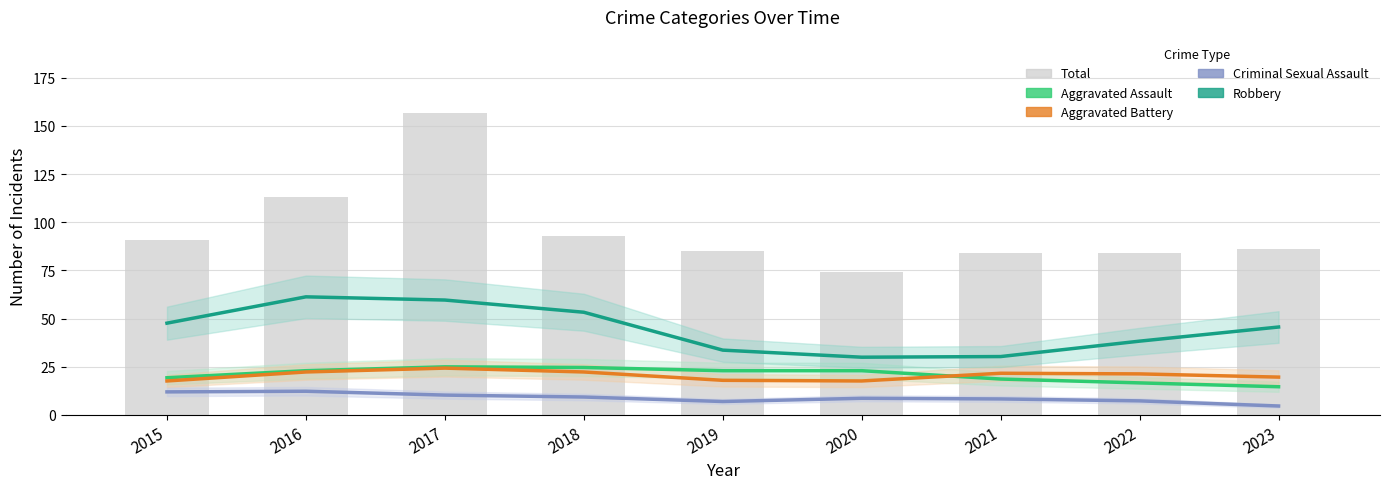

What are all the series names shown in the legend?

Aggravated Assault, Aggravated Battery, Criminal Sexual Assault, Robbery, Total